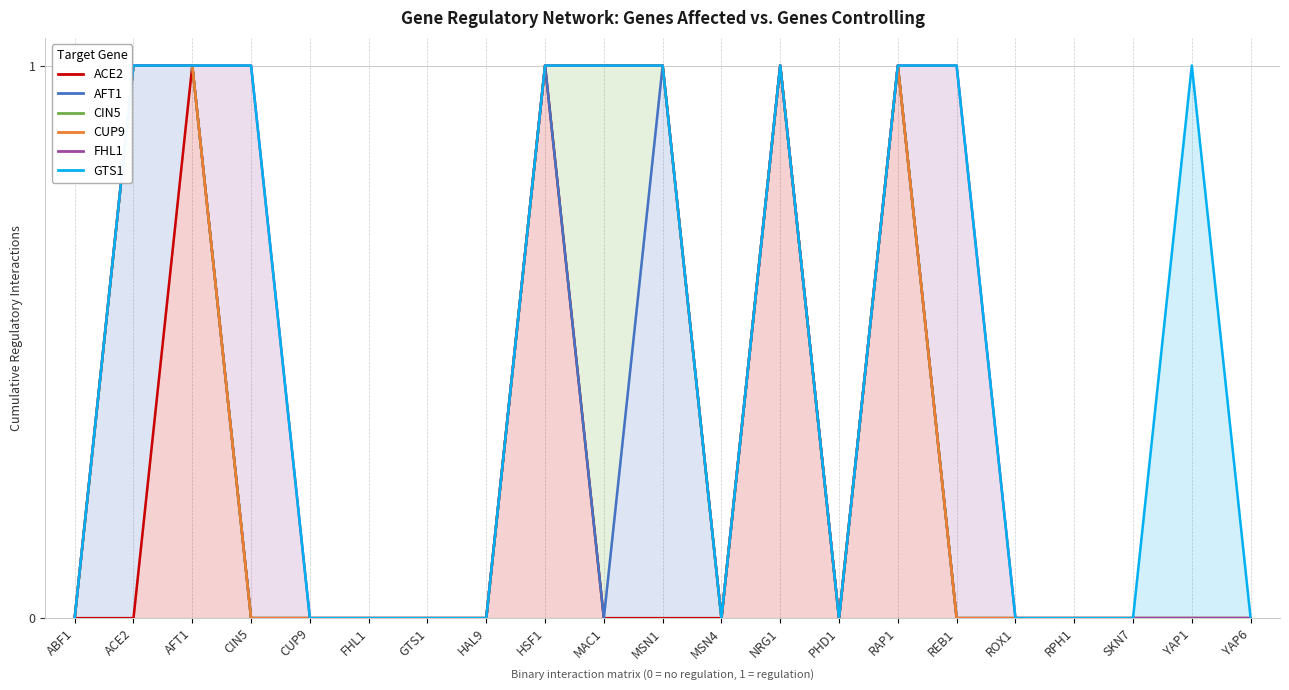

List the labels in order of CUP9 value, smallest first.

ABF1, CIN5, CUP9, FHL1, GTS1, HAL9, MSN4, PHD1, REB1, ROX1, RPH1, SKN7, YAP1, YAP6, ACE2, AFT1, HSF1, MAC1, MSN1, NRG1, RAP1